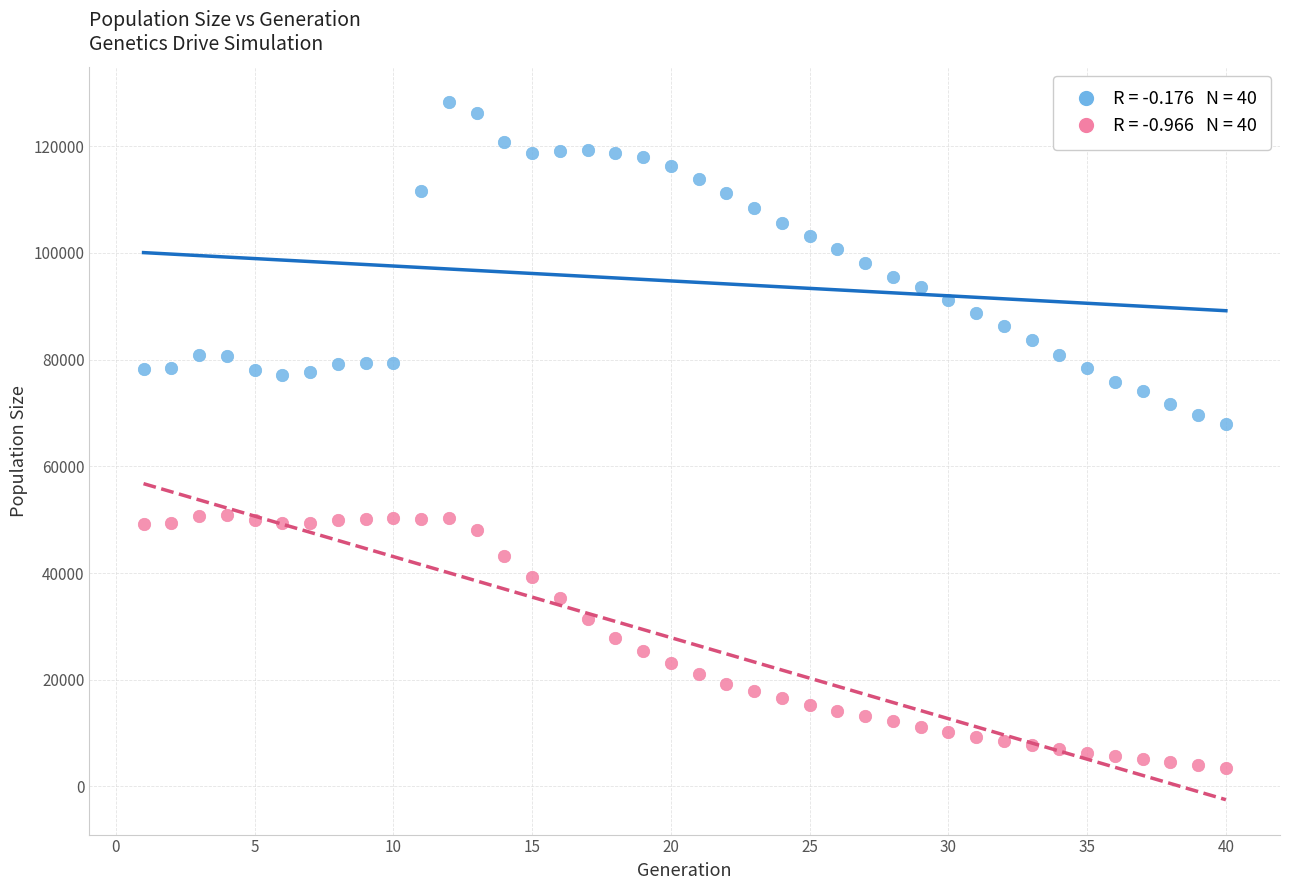

Across all data points, what is the range of X values (max minus min)?

39